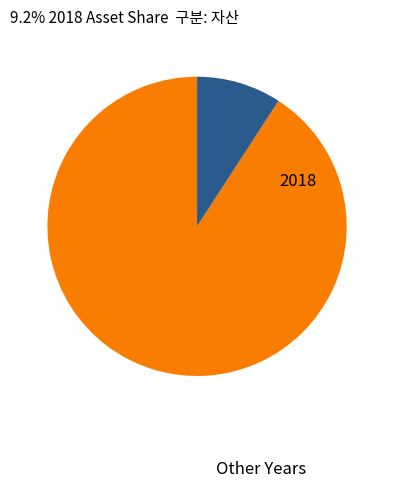

Is there any slice that represents more than half of the pie?

Yes